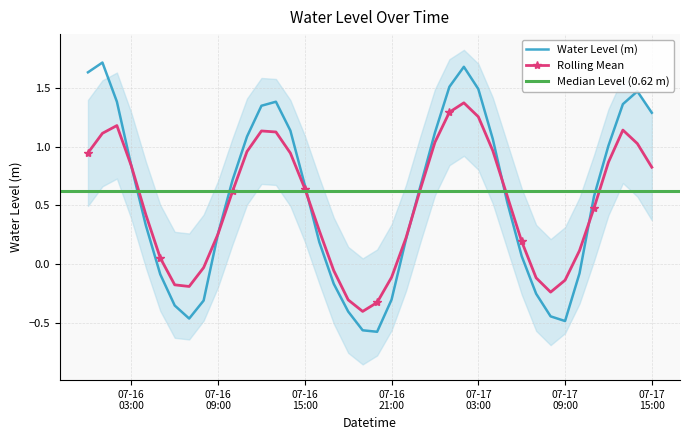

List the labels in order of value, largest first.

2024-07-16 01:00:00, 2024-07-17 02:00:00, 2024-07-16 00:00:00, 2024-07-17 01:00:00, 2024-07-17 03:00:00, 2024-07-17 14:00:00, 2024-07-16 02:00:00, 2024-07-16 13:00:00, 2024-07-17 13:00:00, 2024-07-16 12:00:00, 2024-07-17 15:00:00, 2024-07-16 14:00:00, 2024-07-17 00:00:00, 2024-07-16 11:00:00, 2024-07-17 04:00:00, 2024-07-17 12:00:00, 2024-07-16 03:00:00, 2024-07-16 10:00:00, 2024-07-16 15:00:00, 2024-07-16 23:00:00, 2024-07-17 11:00:00, 2024-07-17 05:00:00, 2024-07-16 04:00:00, 2024-07-16 09:00:00, 2024-07-16 22:00:00, 2024-07-16 16:00:00, 2024-07-17 06:00:00, 2024-07-17 10:00:00, 2024-07-16 05:00:00, 2024-07-16 17:00:00, 2024-07-17 07:00:00, 2024-07-16 21:00:00, 2024-07-16 08:00:00, 2024-07-16 06:00:00, 2024-07-16 18:00:00, 2024-07-17 08:00:00, 2024-07-16 07:00:00, 2024-07-17 09:00:00, 2024-07-16 19:00:00, 2024-07-16 20:00:00